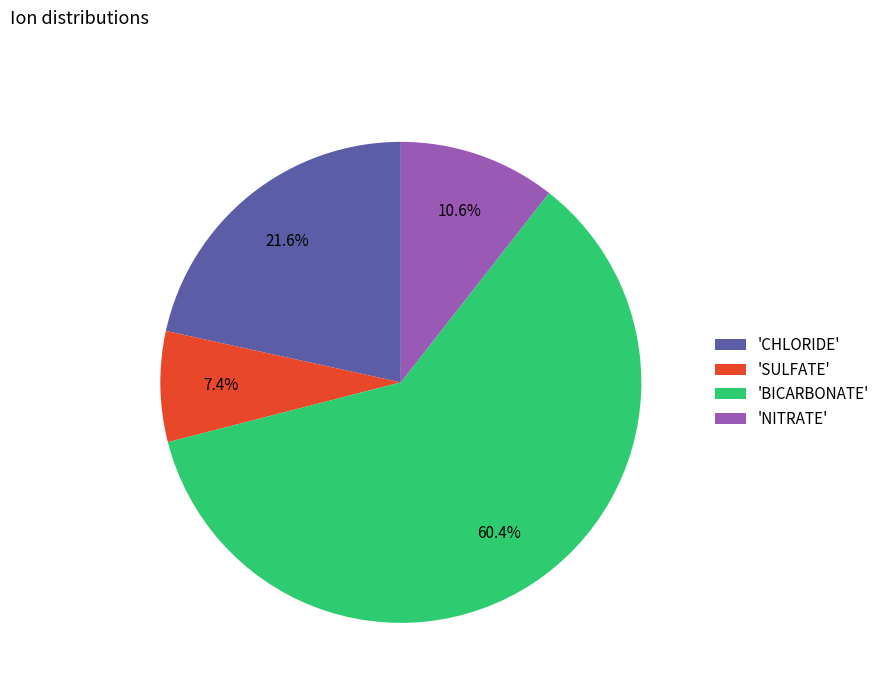

Combined, do 'BICARBONATE' and 'SULFATE' account for over 50%?

Yes